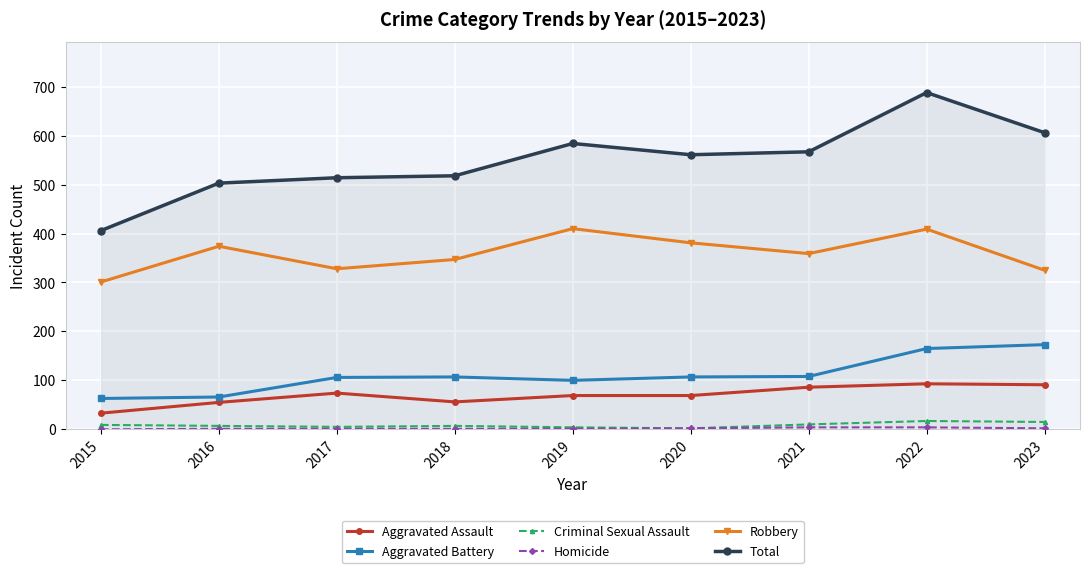

Which series has the largest total across all categories?

Total